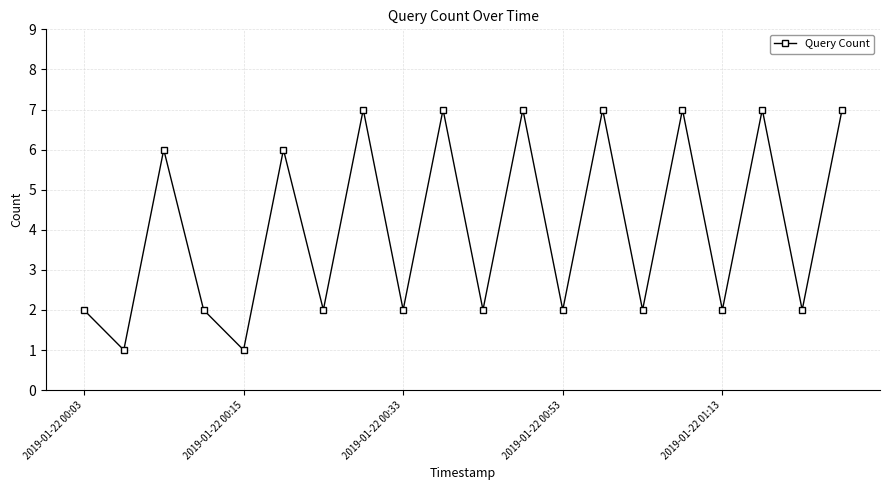

Is this an area chart (filled region under the line)?

No